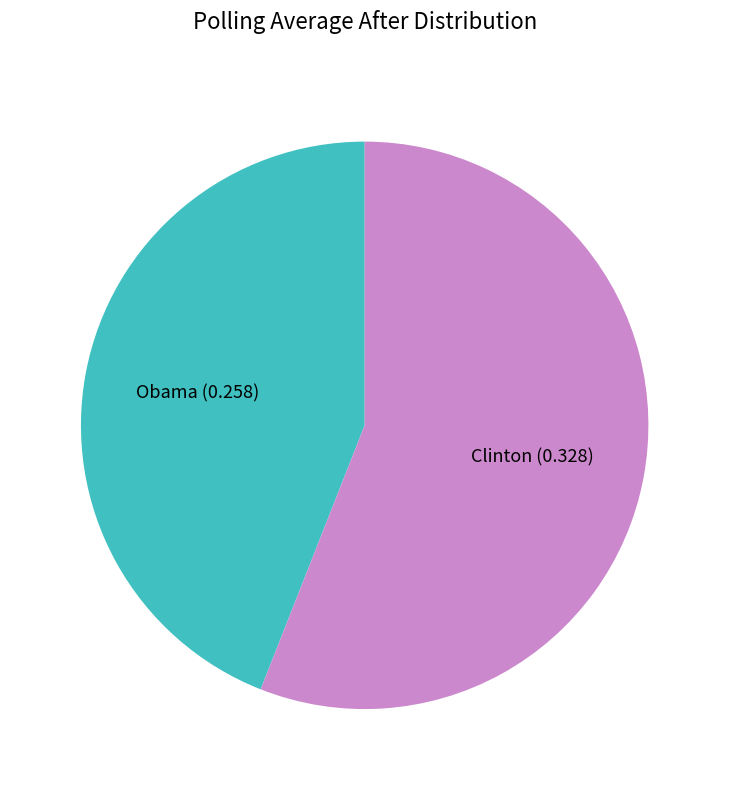

Is the sum of Obama and Clinton greater than half?

Yes